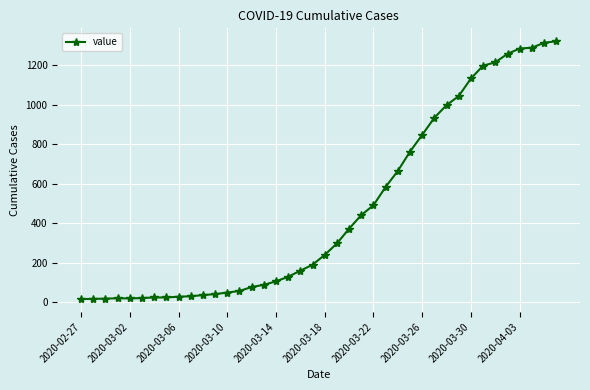

How many lines are shown in the chart?

1